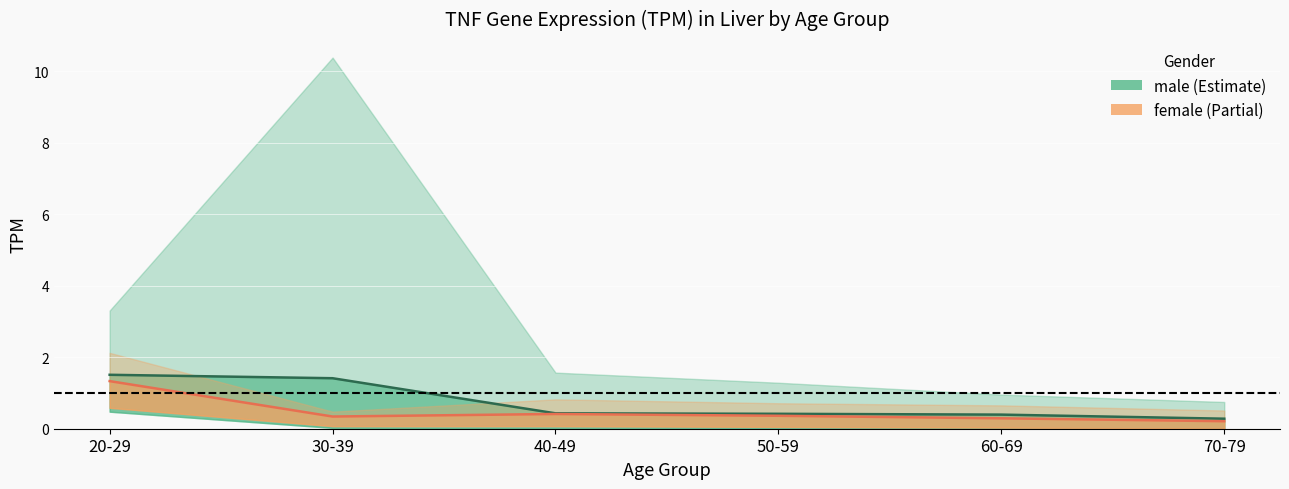

True or false: male has more than 1 points higher than both neighbors.

False